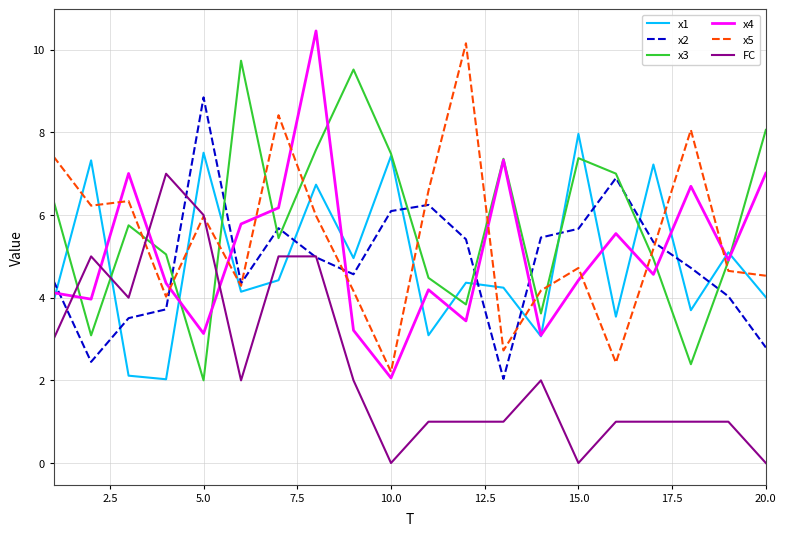

What is the minimum value for x3?

2.0